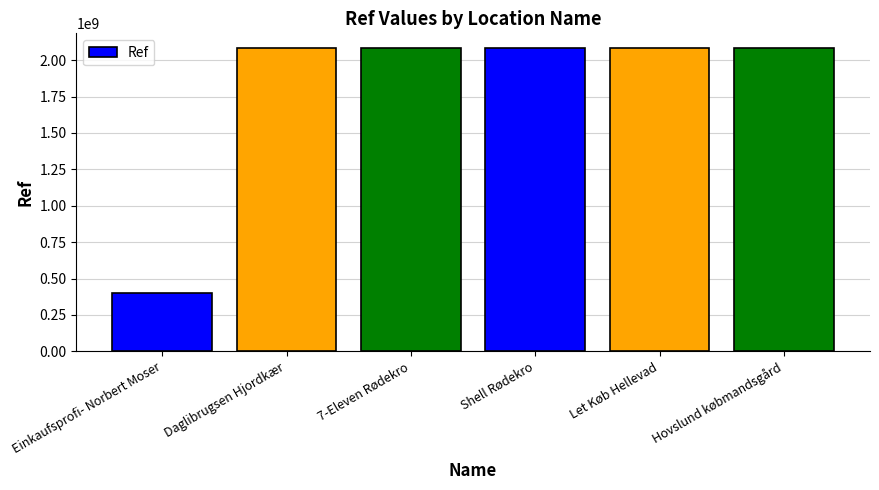

What is the label of the 5th bar from the left?

Let Køb Hellevad